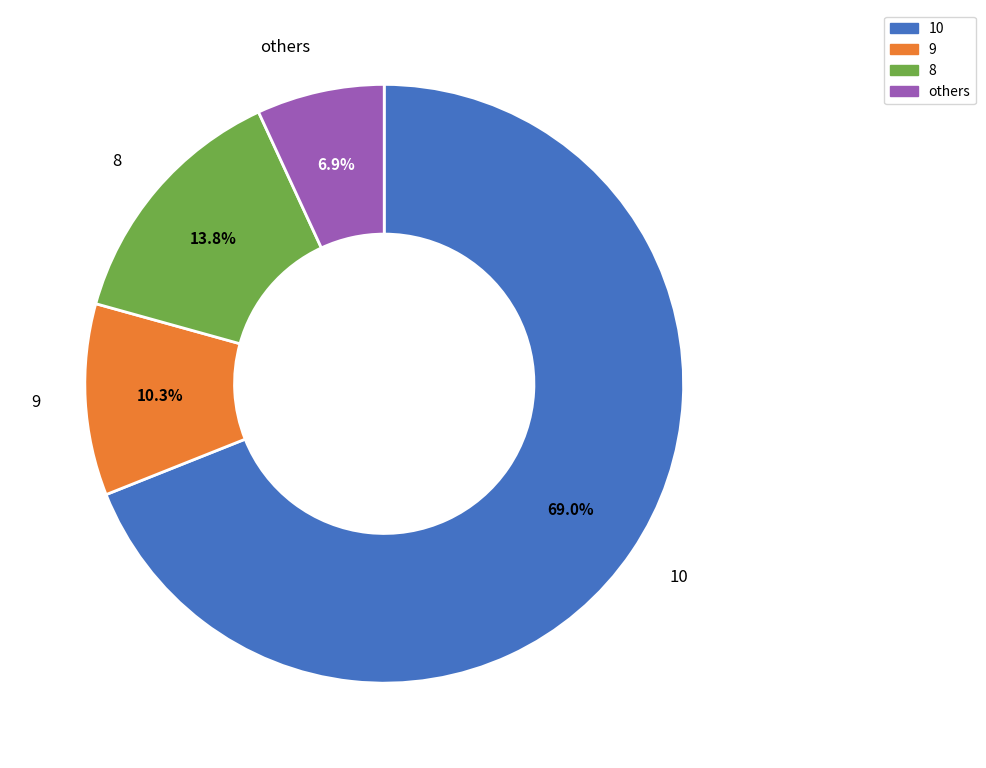

To the nearest percent, what portion does 9 represent?

10%